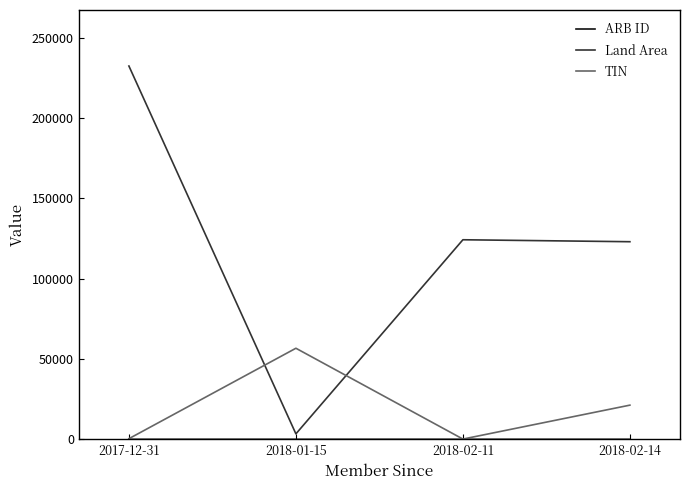

How many times do Land Area and TIN cross each other?

2